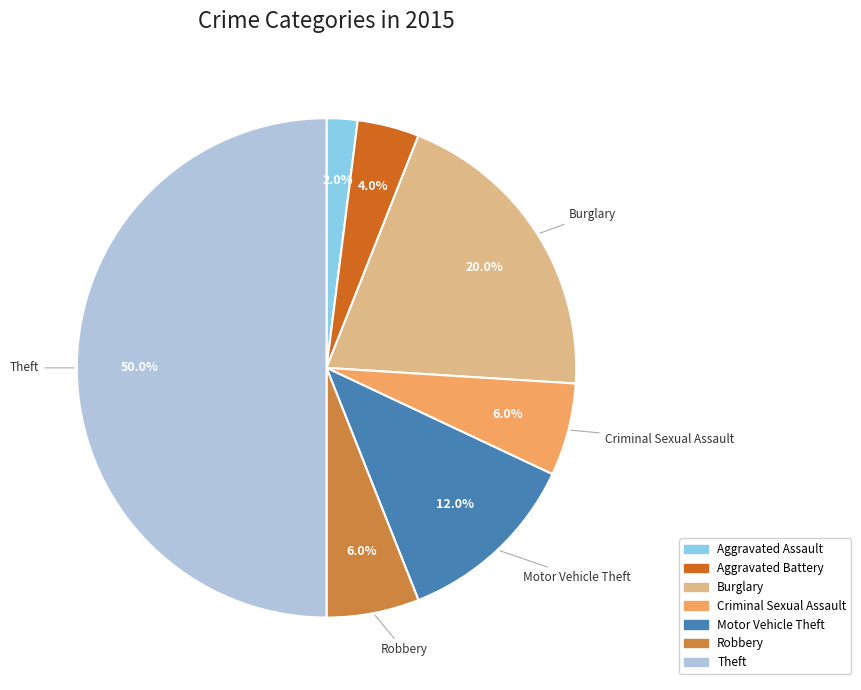

Count the number of slices in the pie.

7